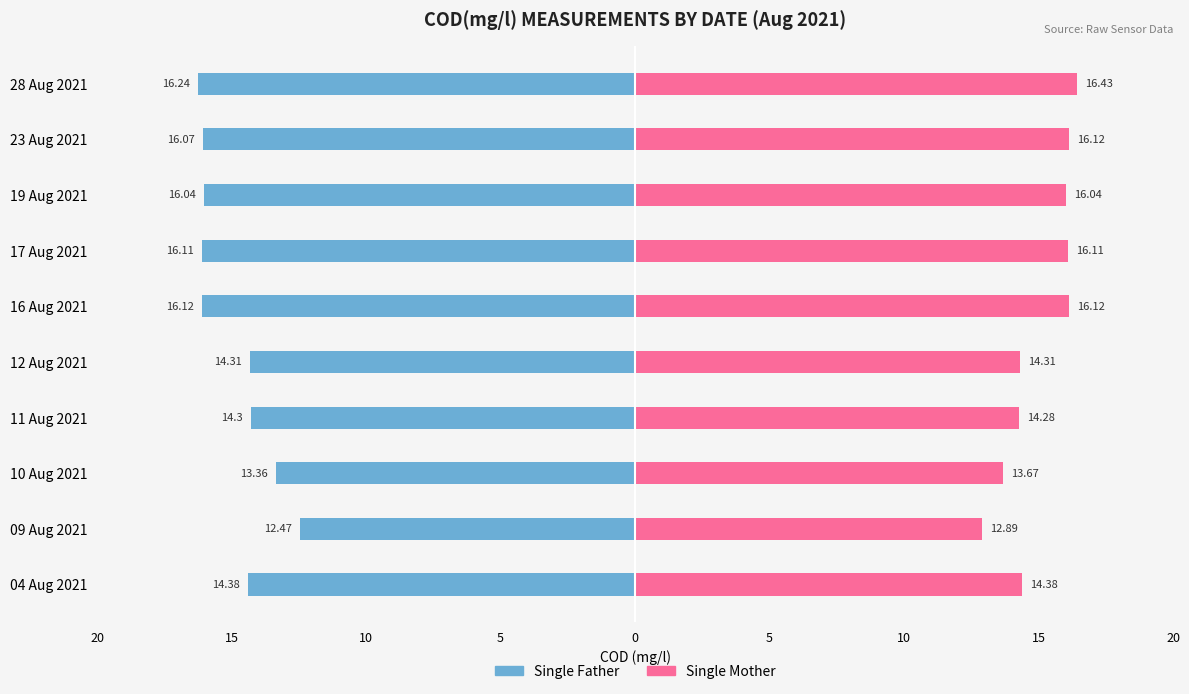

How many bars are there in total?

20